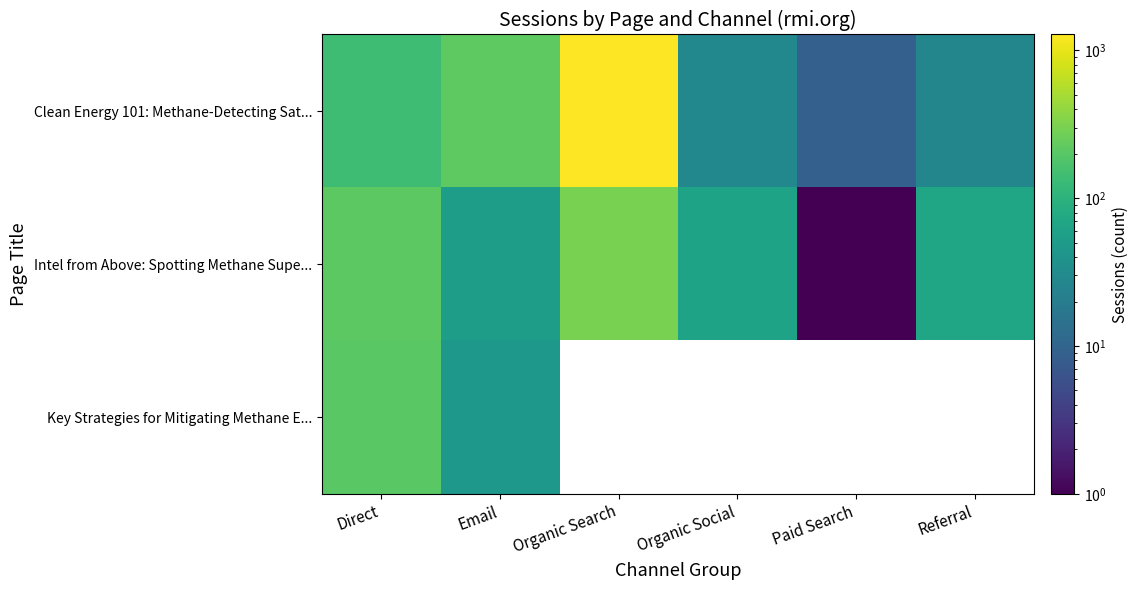

At which label does Clean Energy 101: Methane-Detecting Sat... reach its peak?

Organic Search